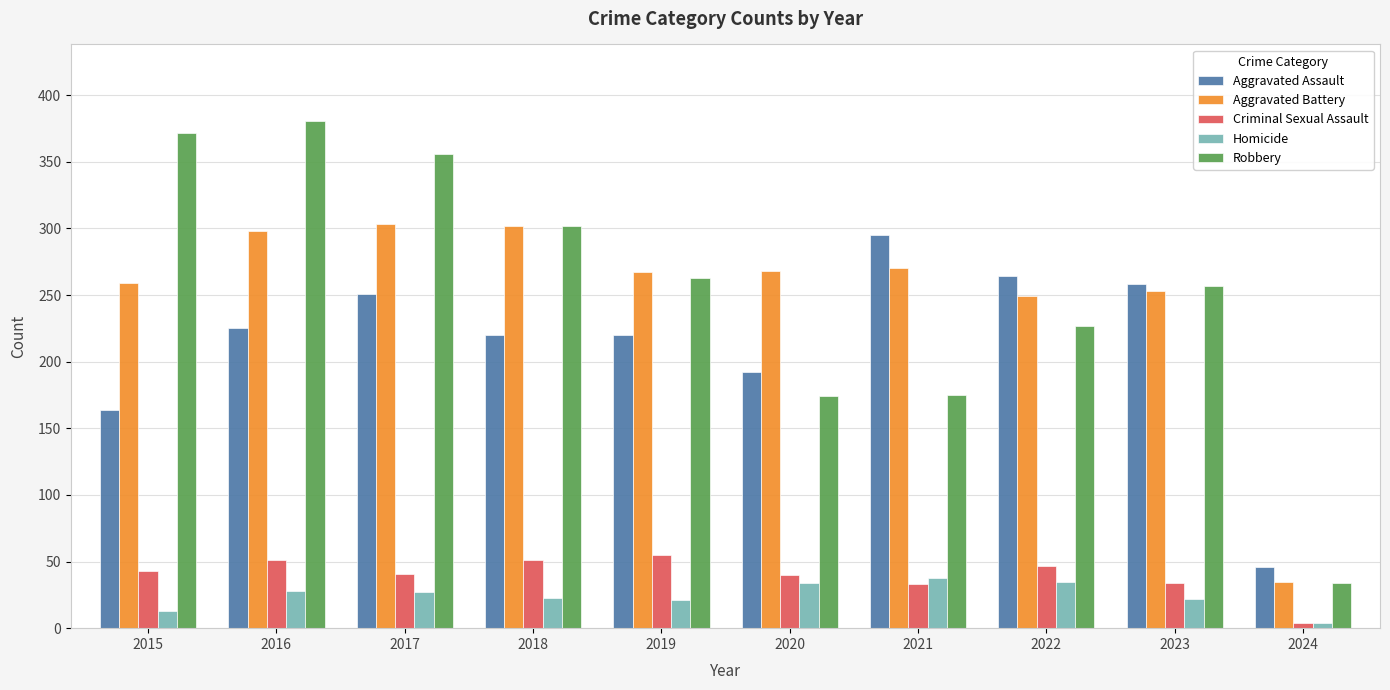

At 2016, list the series in order from smallest to largest.

Homicide, Criminal Sexual Assault, Aggravated Assault, Aggravated Battery, Robbery